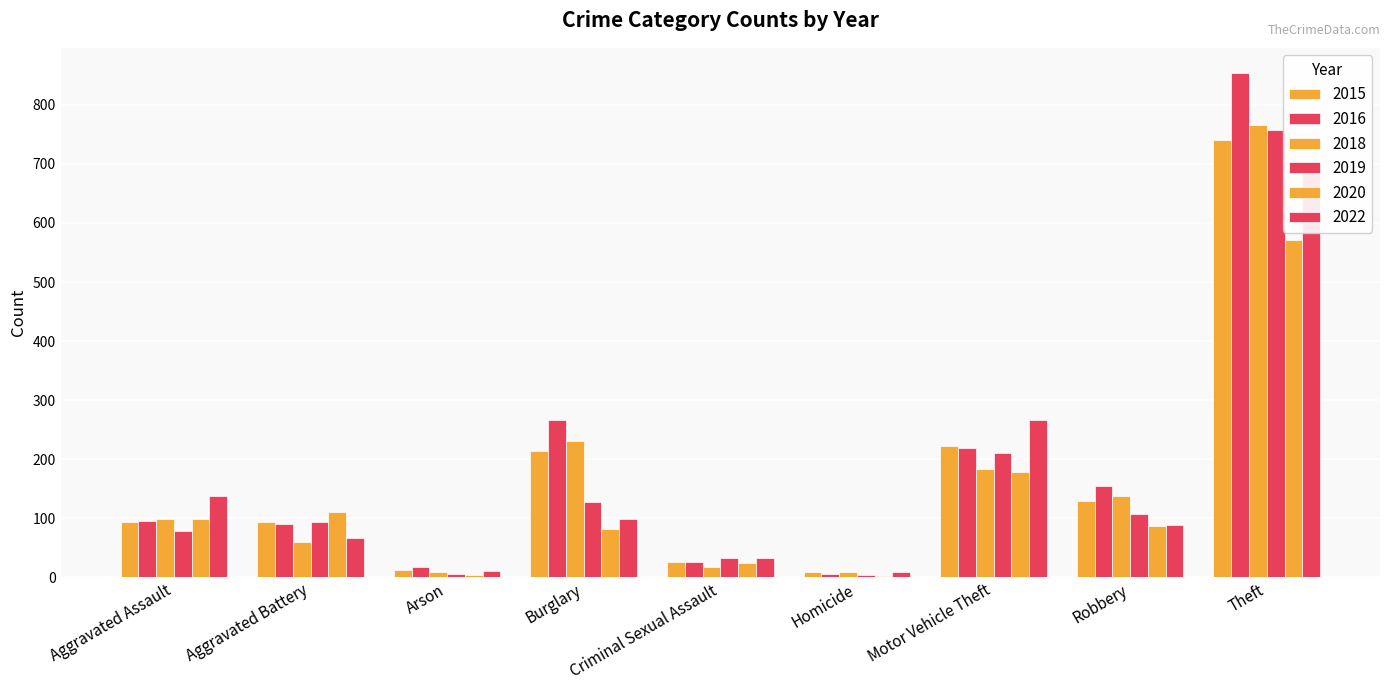

What is the sum of all 2015 values?

1541